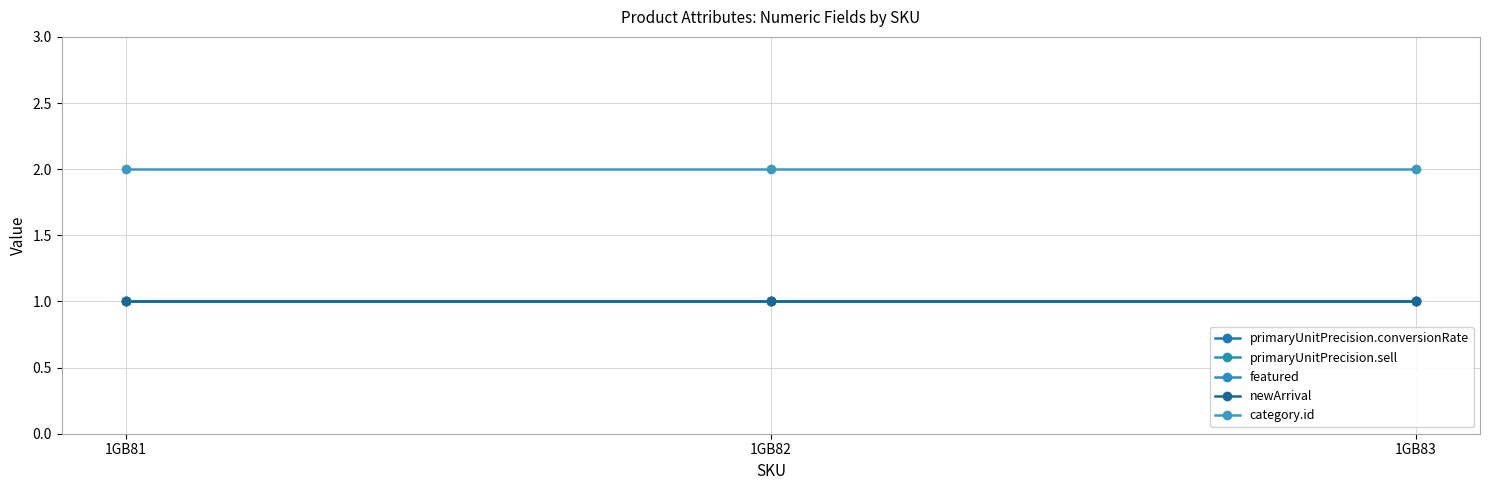

Is the value of primaryUnitPrecision.sell at 1GB83 greater than the value of featured at 1GB82?

No